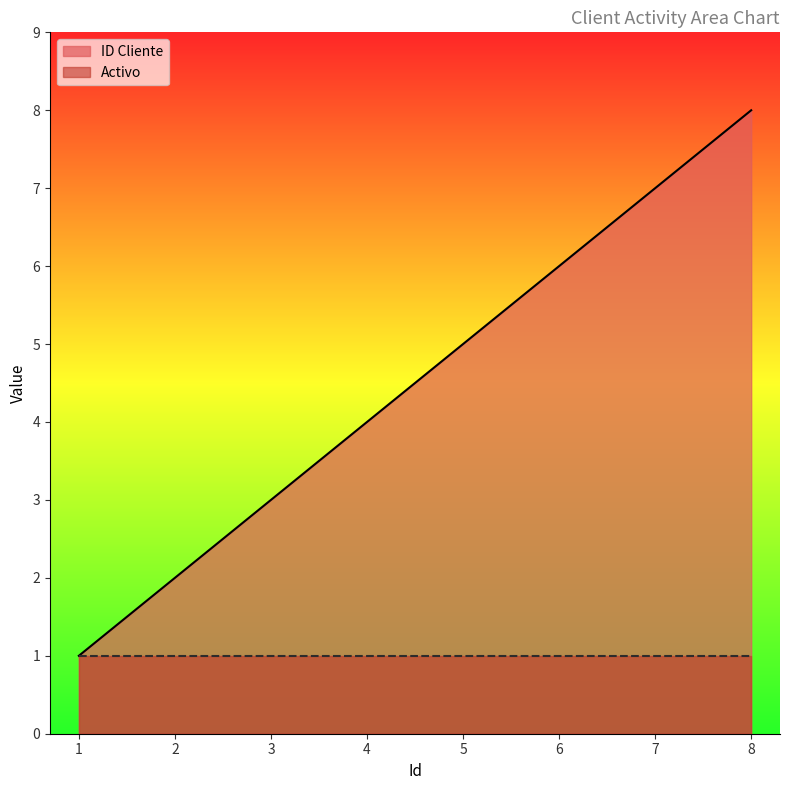

Which category has the lowest value across all series?

1